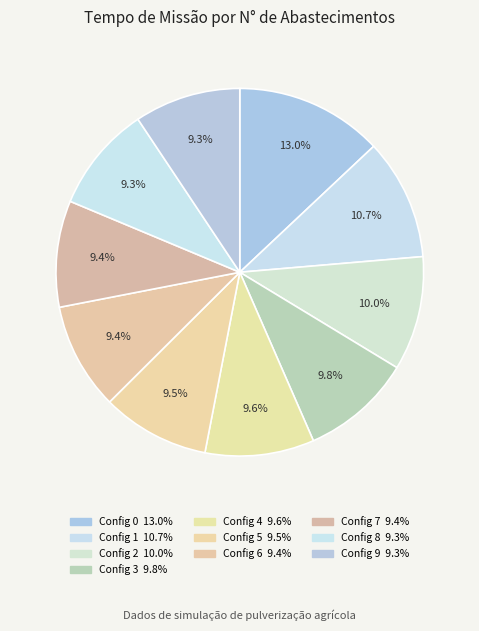

Which slice is the smallest?

8